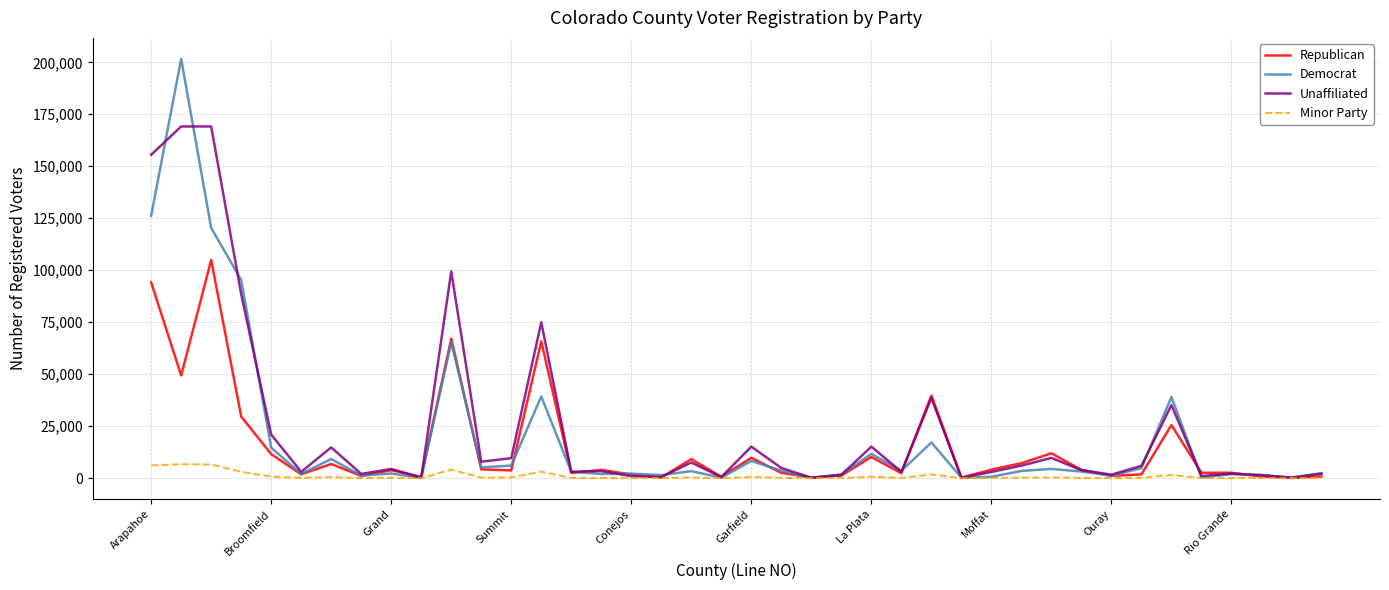

True or false: Minor Party has more than 2 points higher than both neighbors.

True